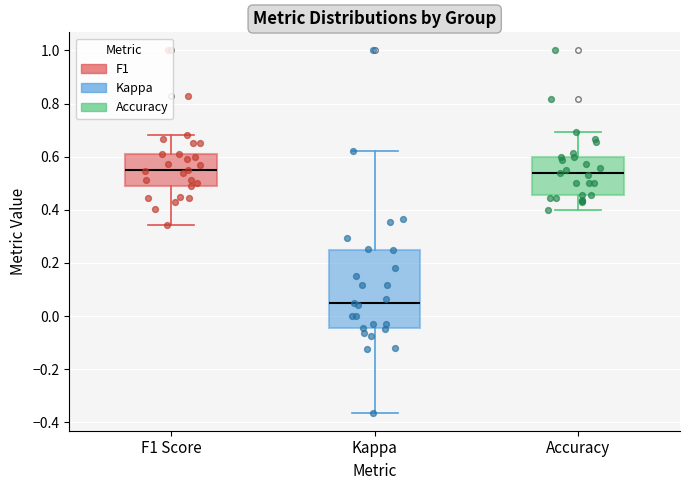

Where does the upper whisker of the box for Kappa end on the y-axis? The values are not printed on the chart, so give them approximately, as read against the axis.

0.62